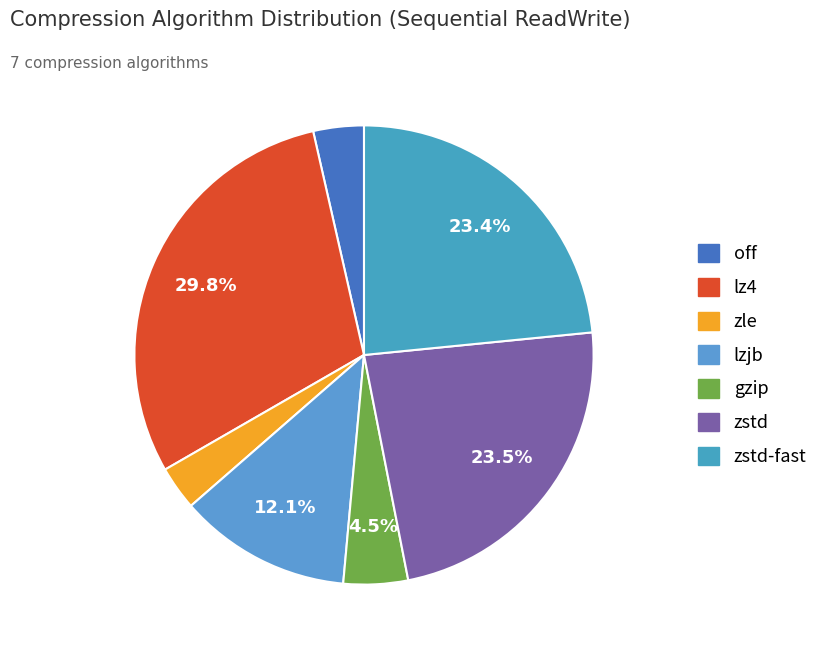

Which category has the biggest portion of the pie?

lz4